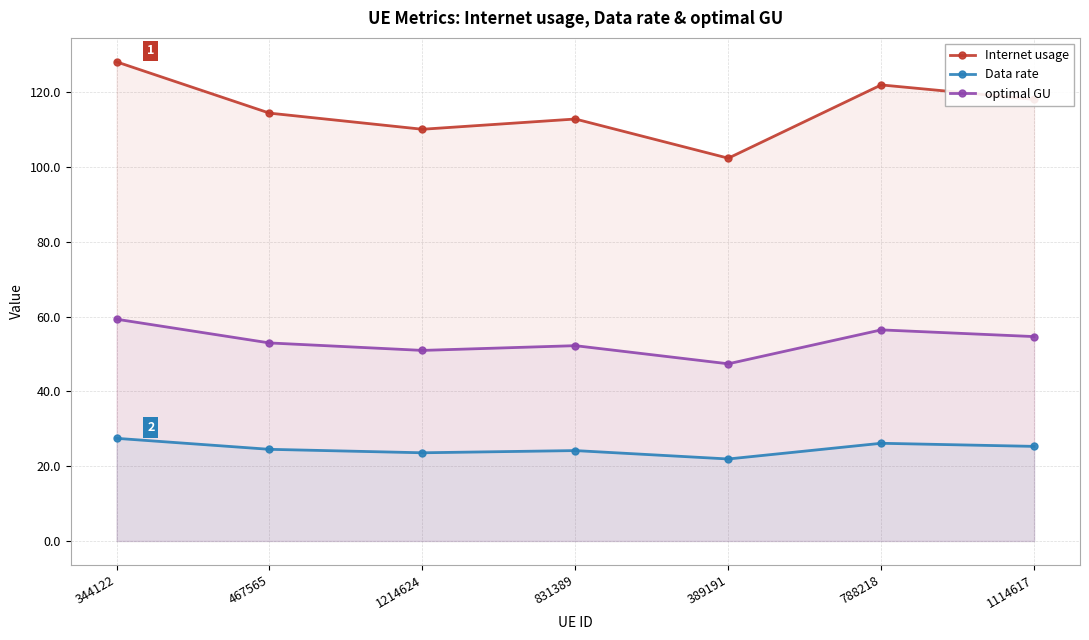

At which category does the chart reach its minimum across all series?

389191